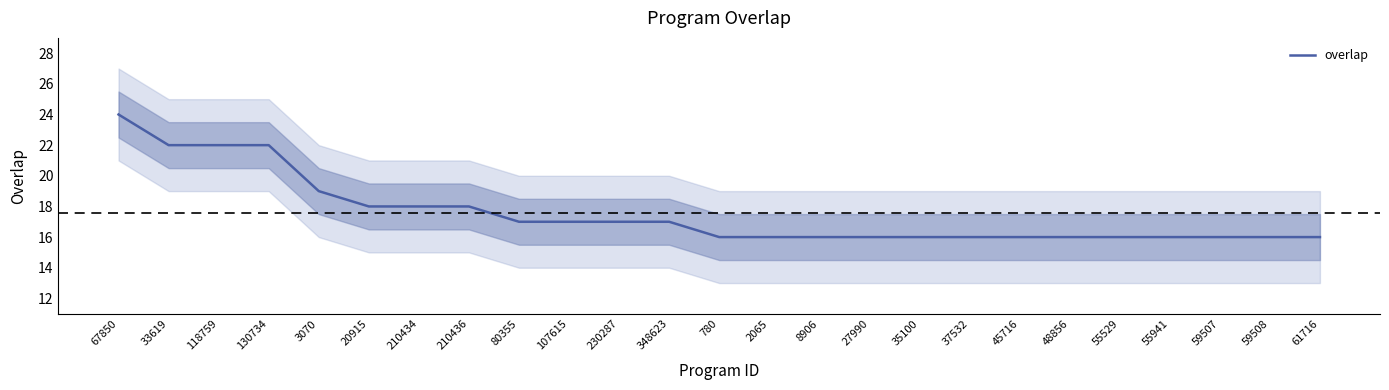

The chart shows a value of 8 at 3070. True or false?

False